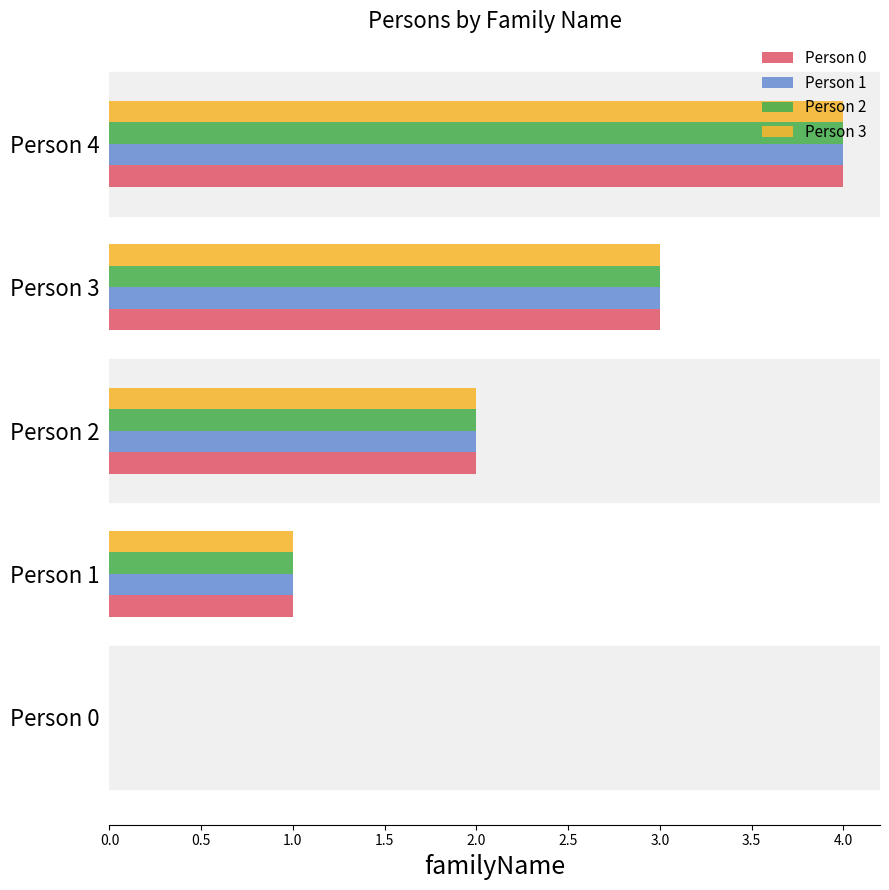

Is the value of Person 1 at Person 1 greater than the value of Person 0 at Person 3?

No